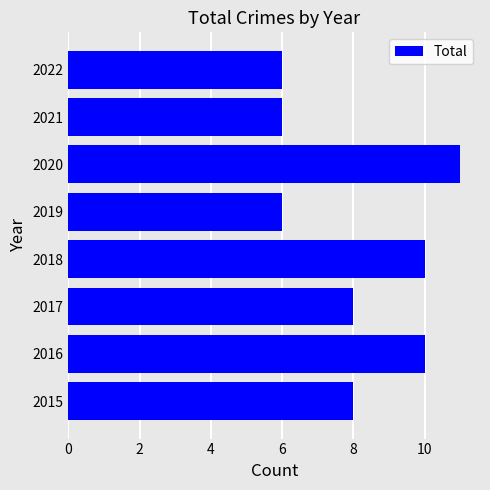

How many bars are there in total?

8